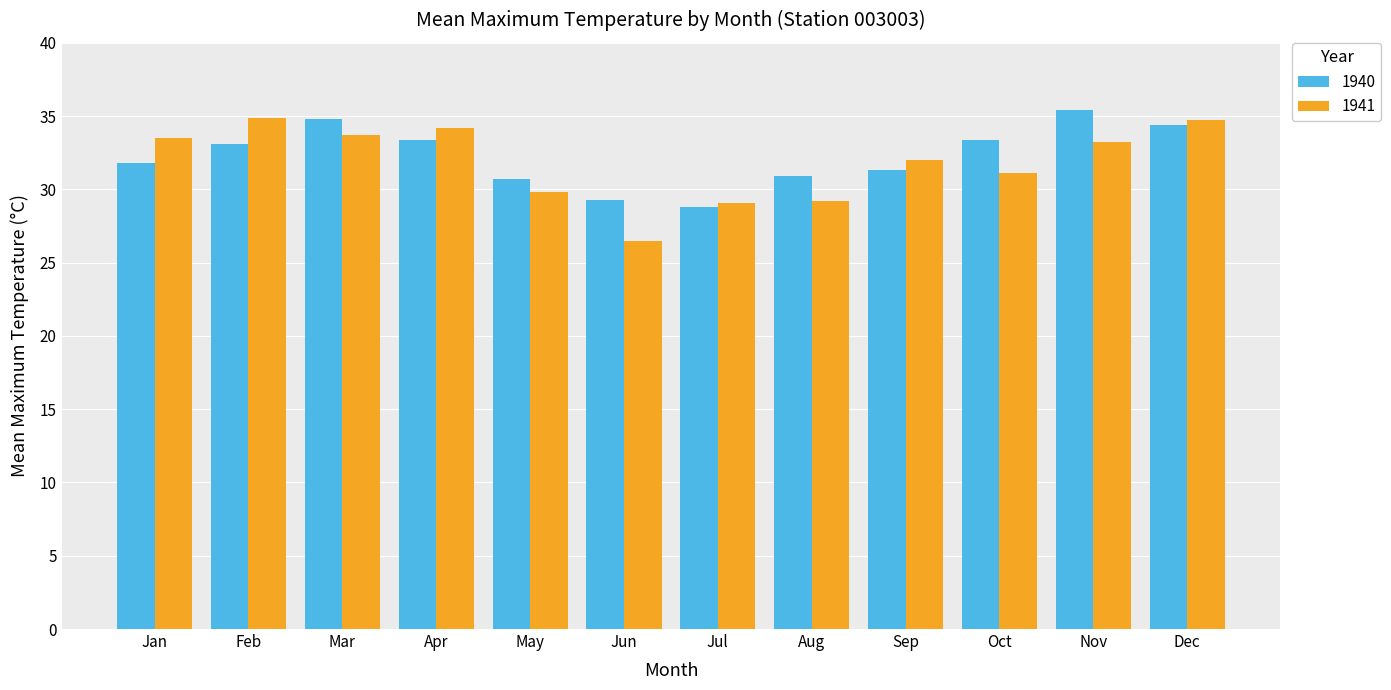

What is the difference between the 1940 values at Jun and Sep?

2.0